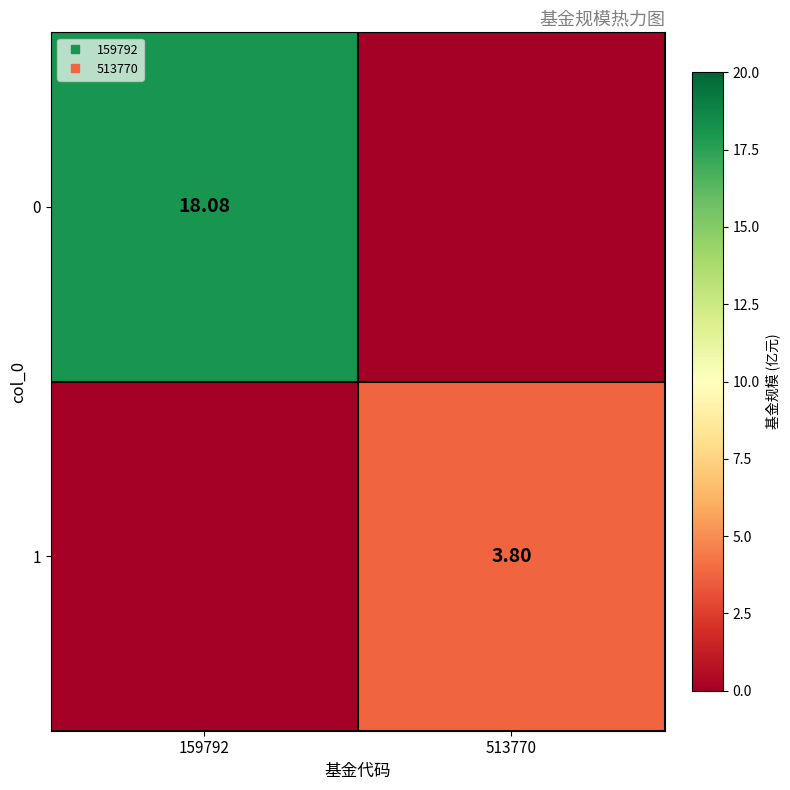

At how many categories does at least one series exceed 17?

1